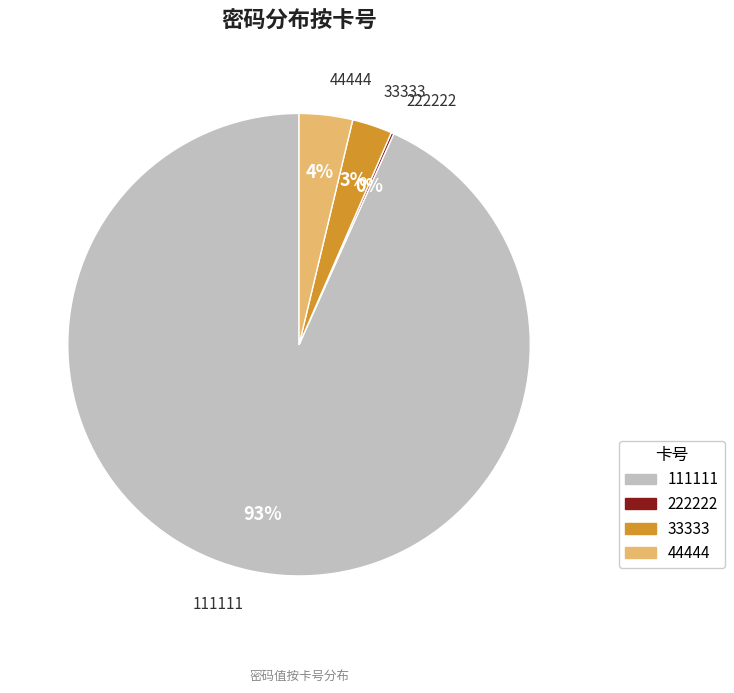

Do 33333 and 111111 together represent more than half of the pie?

Yes